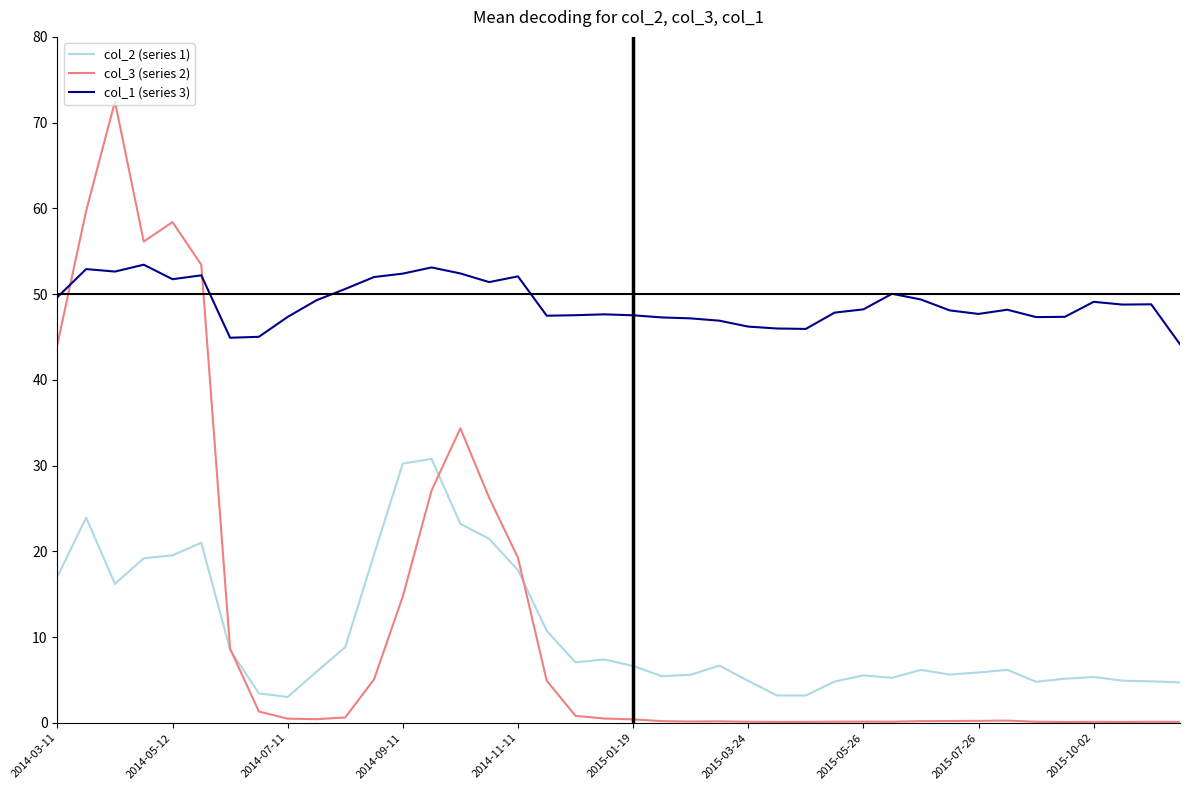

After their last crossing, which series has the higher values: col_1 (series 3) or col_3 (series 2)?

col_1 (series 3)